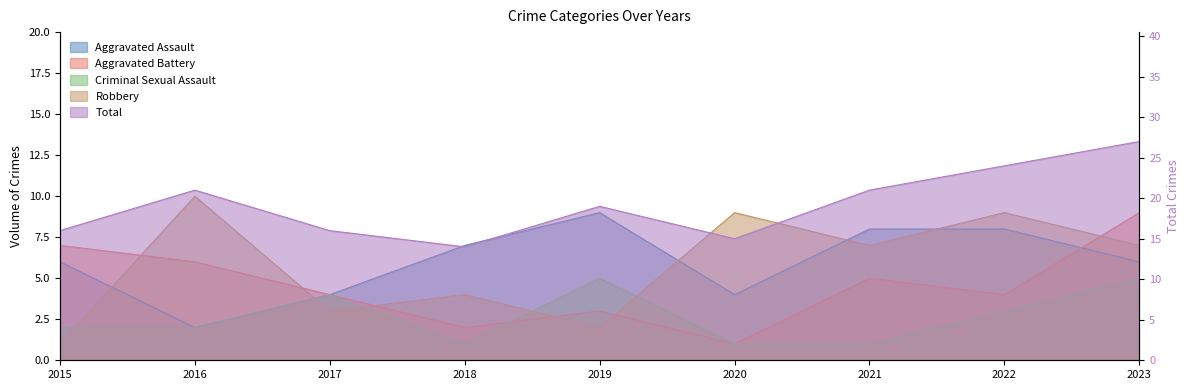

Between 2021 and 2018, which is larger?

2021